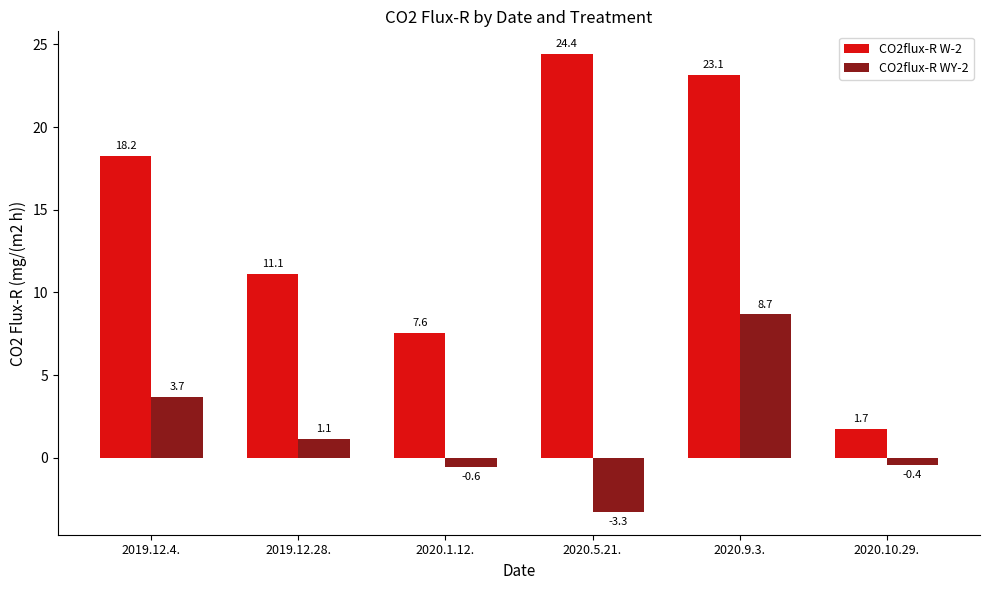

Rank the series by their average value, from lowest to highest.

CO2flux-R WY-2, CO2flux-R W-2